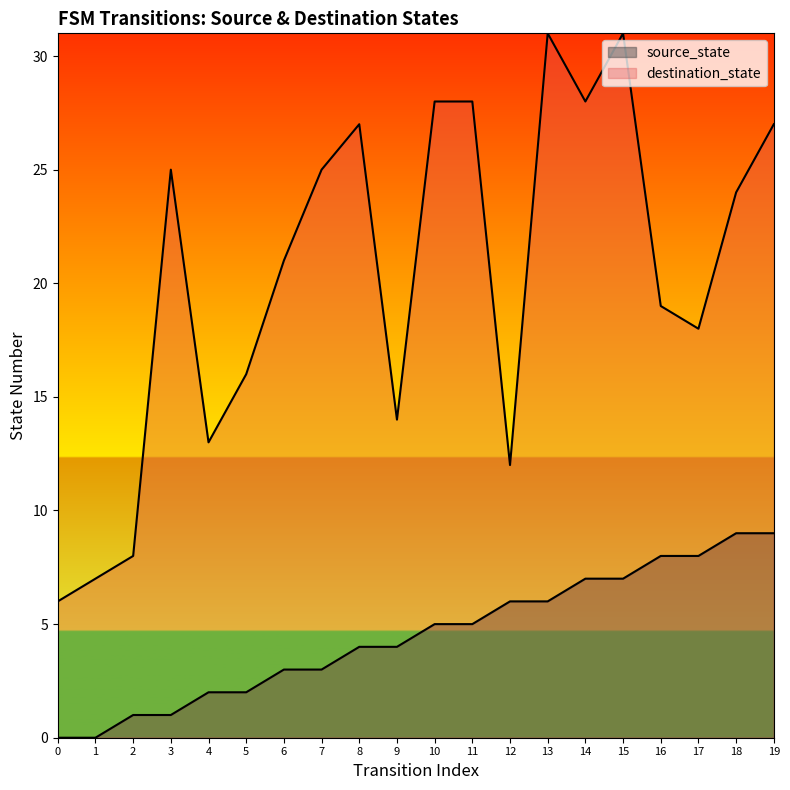

Reading left to right, transcribe all the data shown in this chart.

source_state: 0	0	1	1	2	2	3	3	4	4	5	5	6	6	7	7	8	8	9	9
destination_state: 6	7	8	25	13	16	21	25	27	14	28	28	12	31	28	31	19	18	24	27